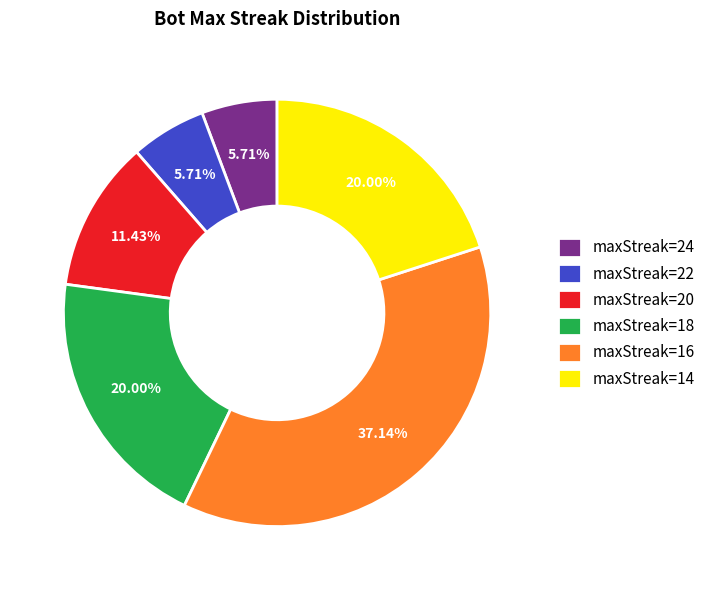

Does maxStreak=22 account for over 50% of the chart?

No